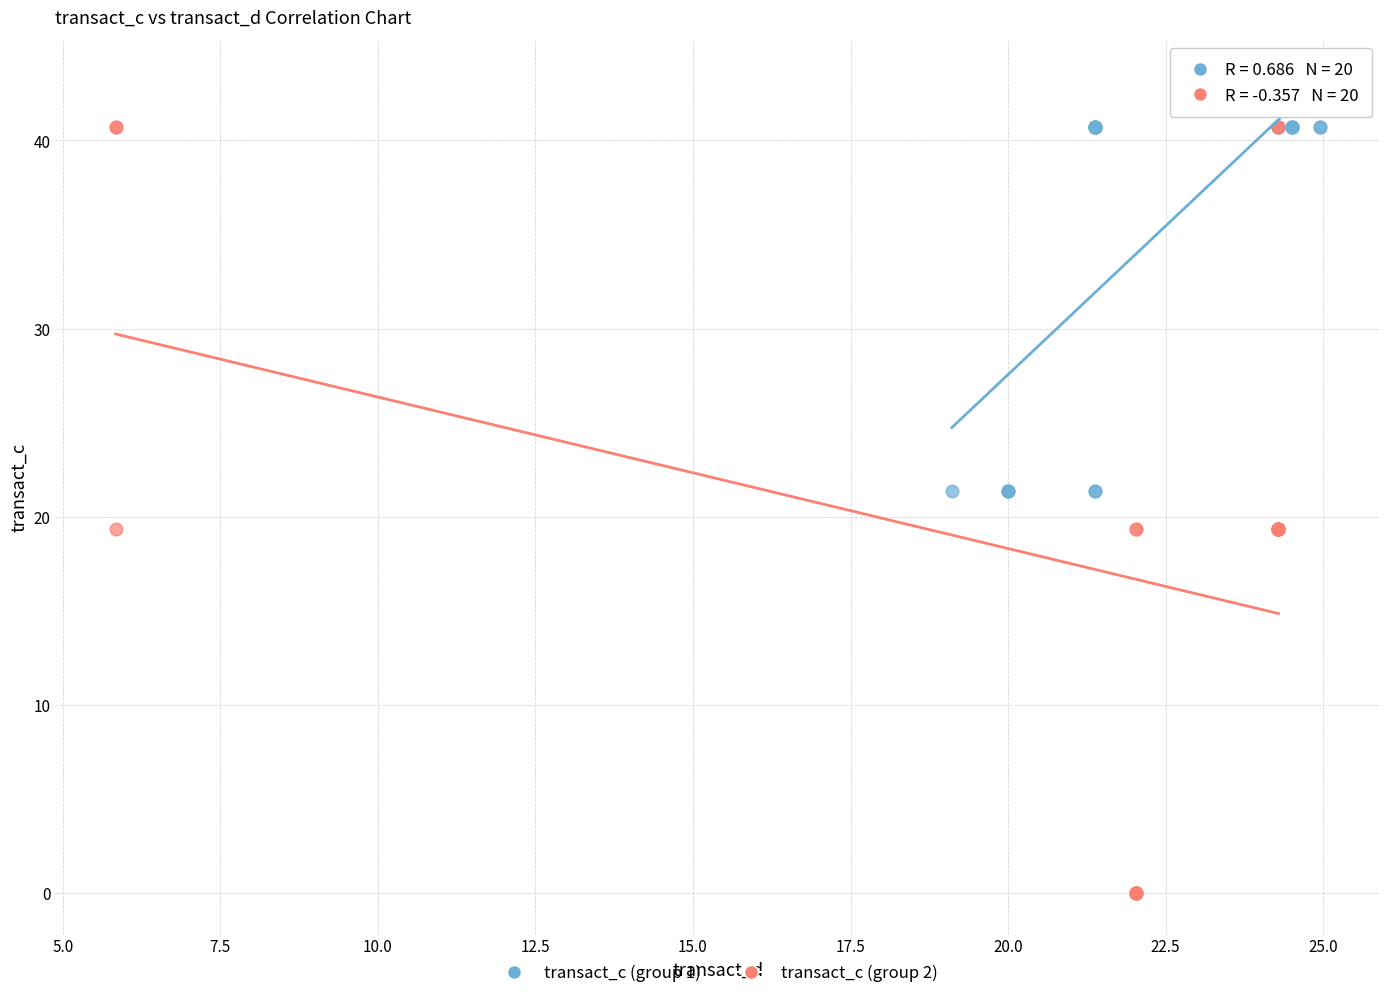

Which series has the largest Y range (max minus min)?

transact_c (group 2)